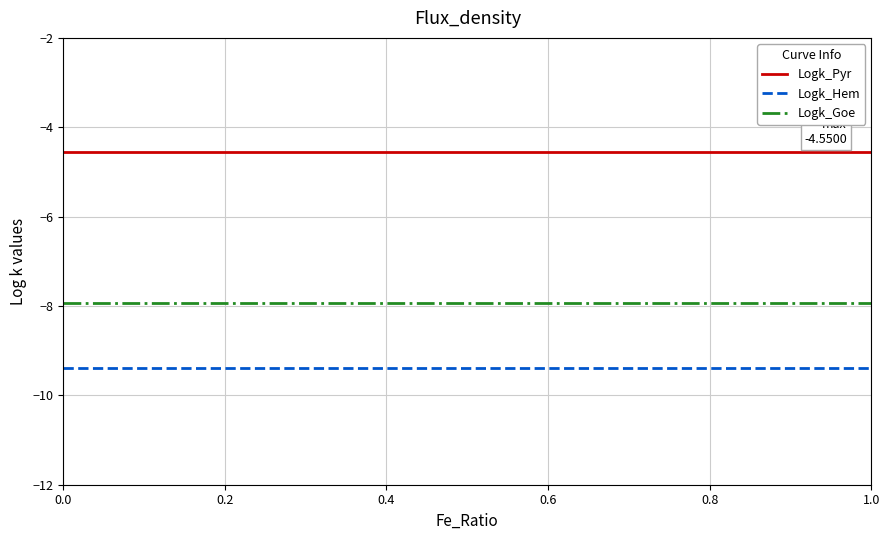

What is the minimum value for Logk_Hem?

-9.4